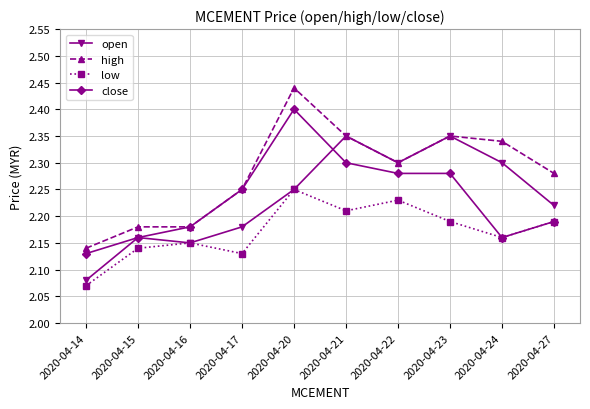

Between 2020-04-22 and 2020-04-27, which series saw the biggest shift?

close